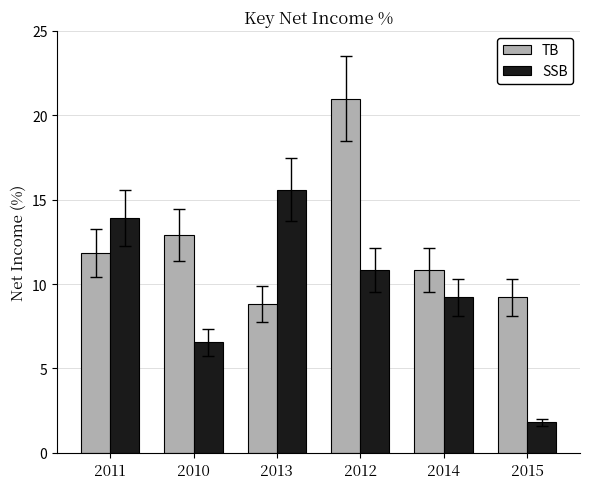

At which category does the chart reach its peak across all series?

2012